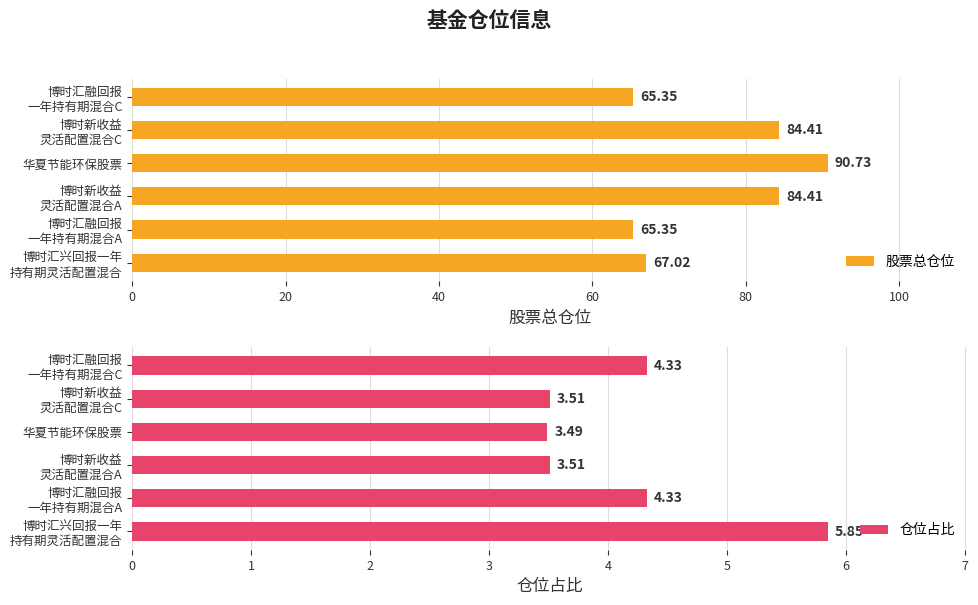

Which series has the widest spread of values?

股票总仓位